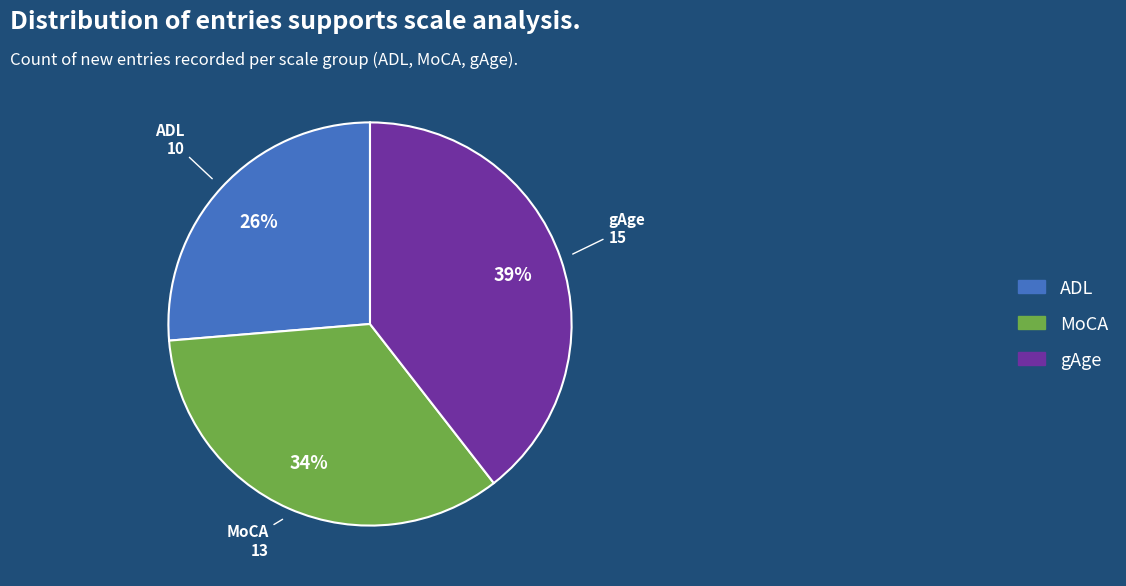

Which category has the biggest portion of the pie?

gAge